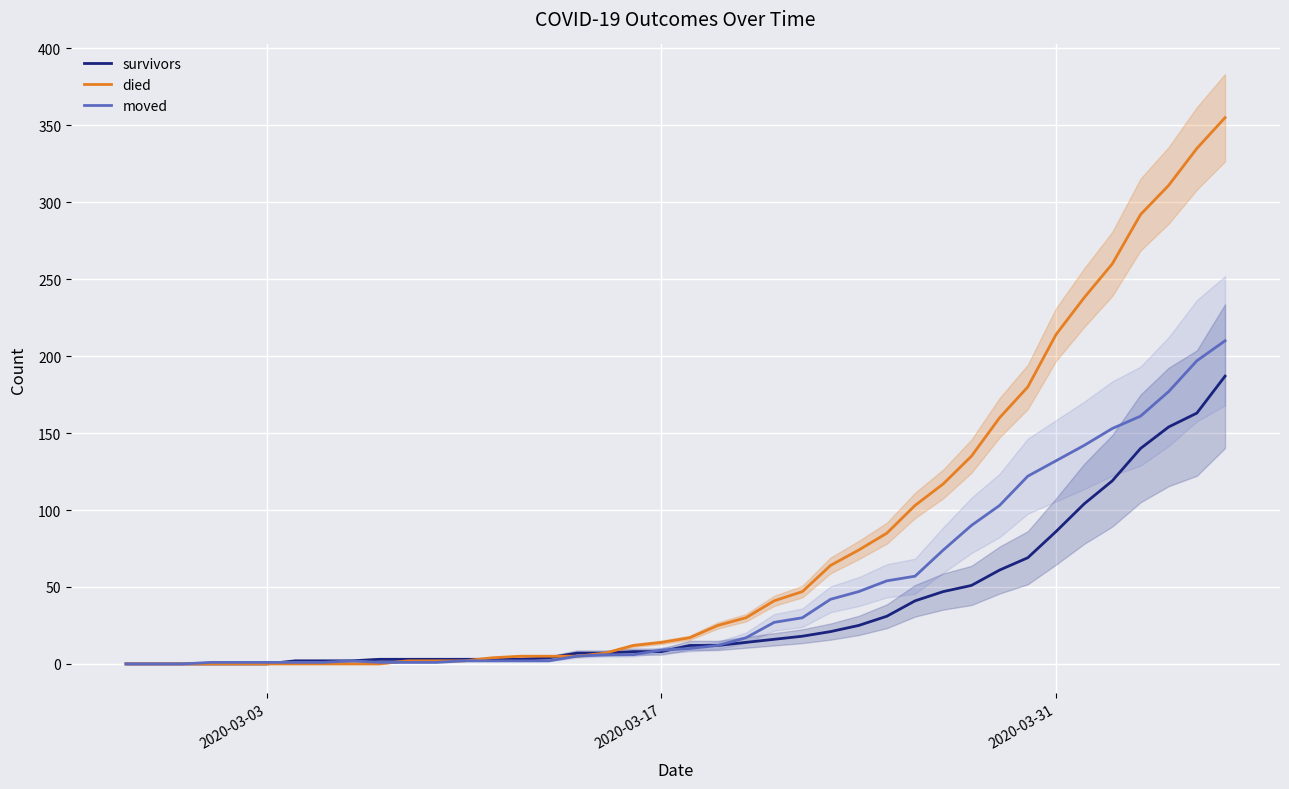

What is the value of the survivors point at the 11th from the left?

3